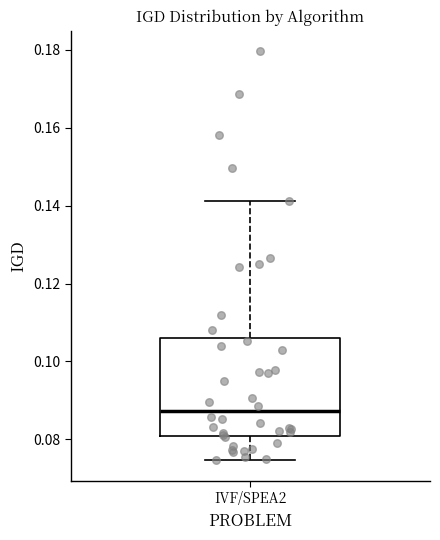

Where does the upper whisker of the box for IVF/SPEA2 end on the y-axis? The values are not printed on the chart, so give them approximately, as read against the axis.

0.142